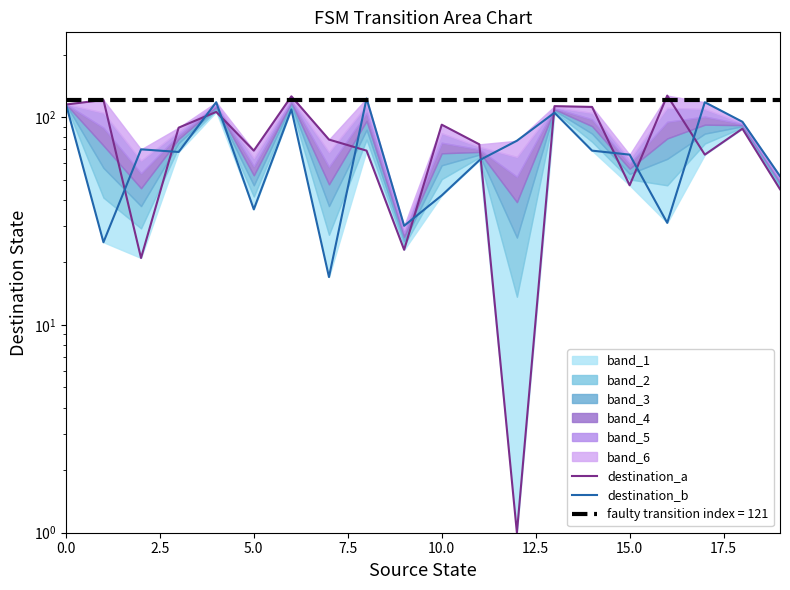

Is it true that destination_b equals 9 at 17.5?

False